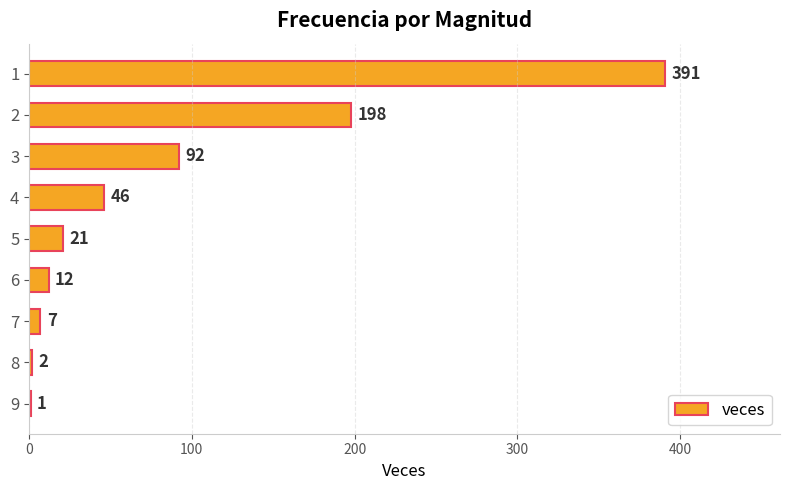

What is the sum of the values at 6 and 1?

403